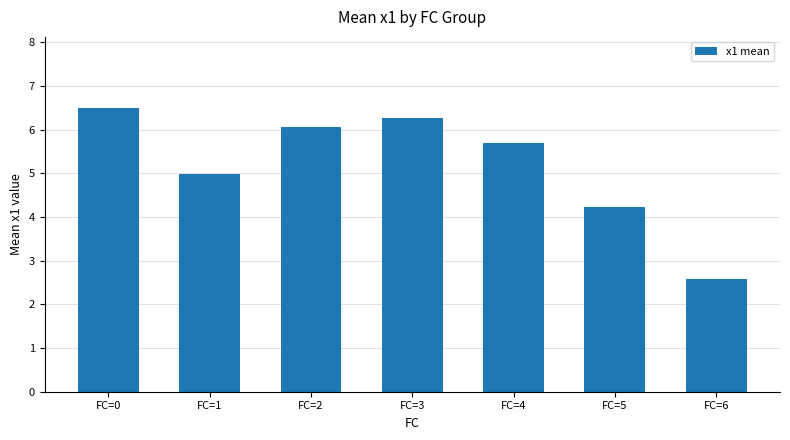

Between FC=3 and FC=5, which is larger?

FC=3